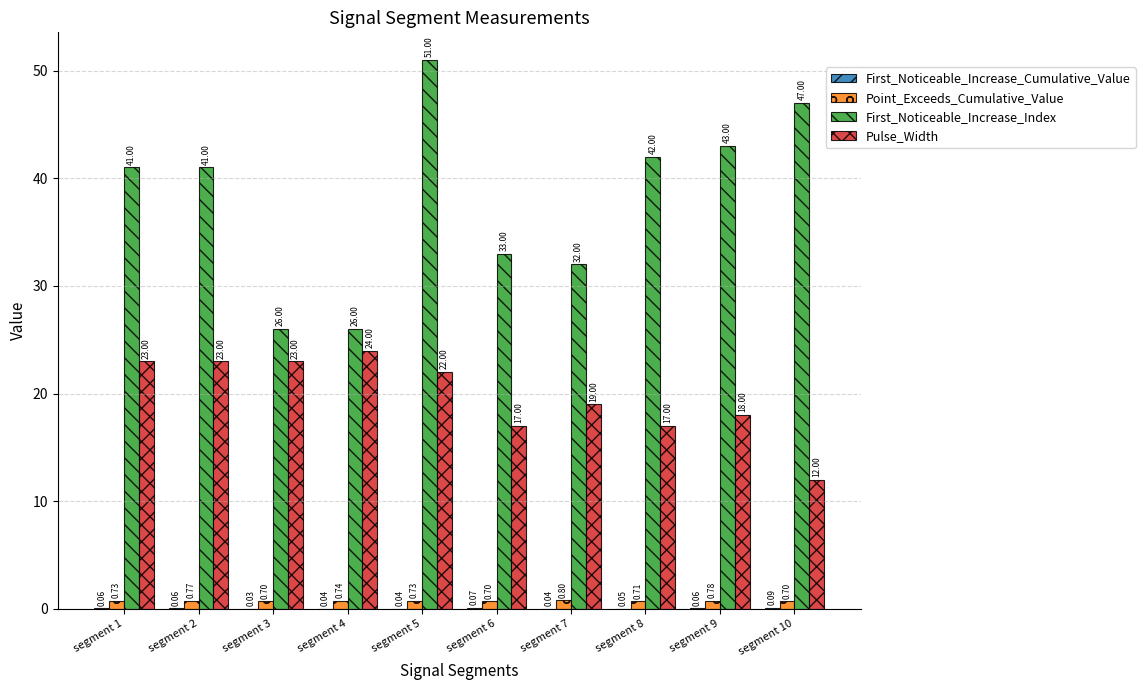

How many groups of bars are there?

10